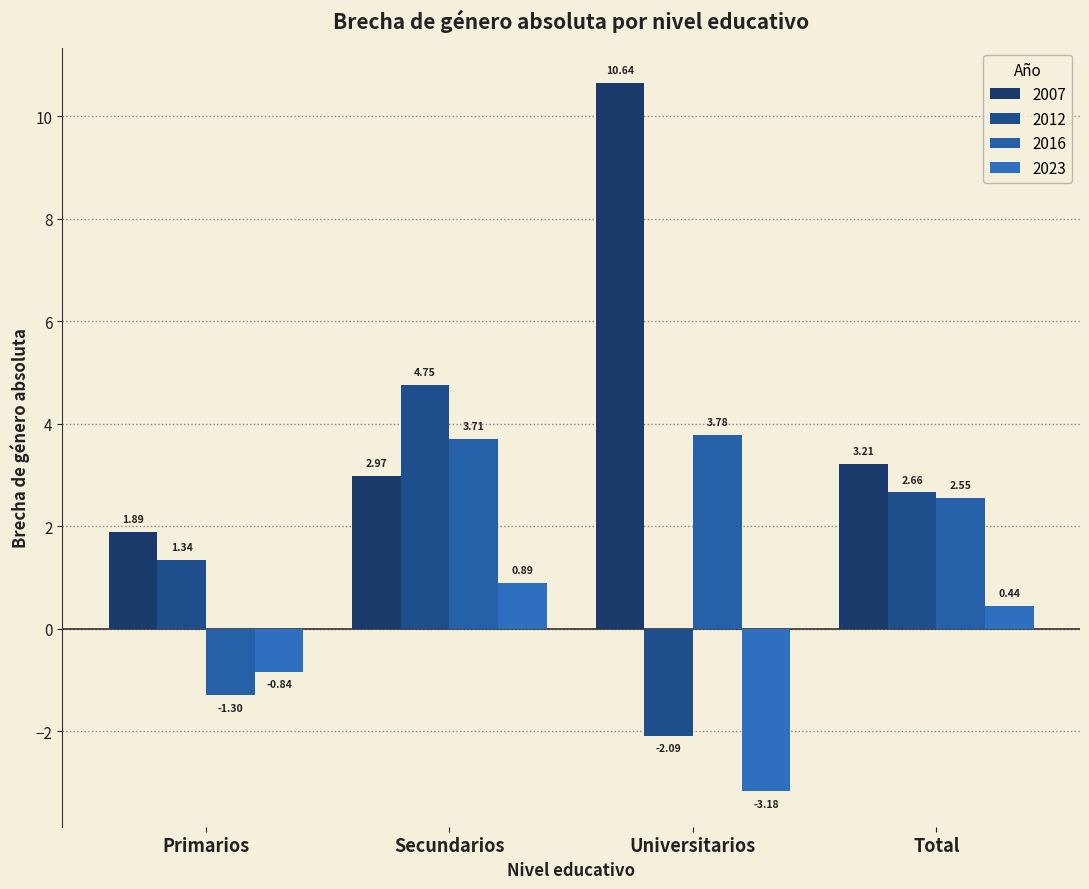

Are the bars horizontal?

No